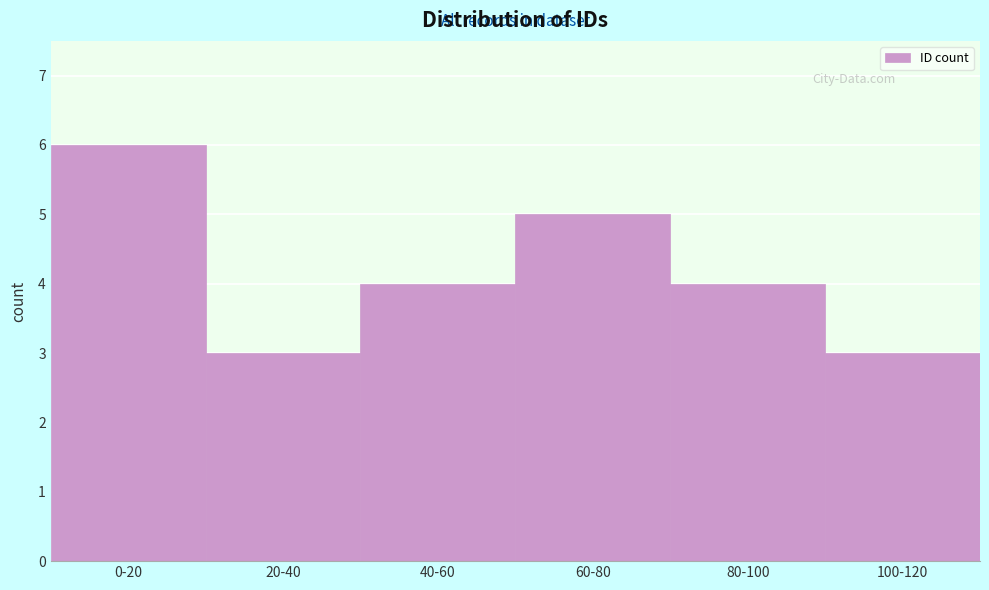

Reading right to left, list all the values displayed in this chart.

3	4	5	4	3	6